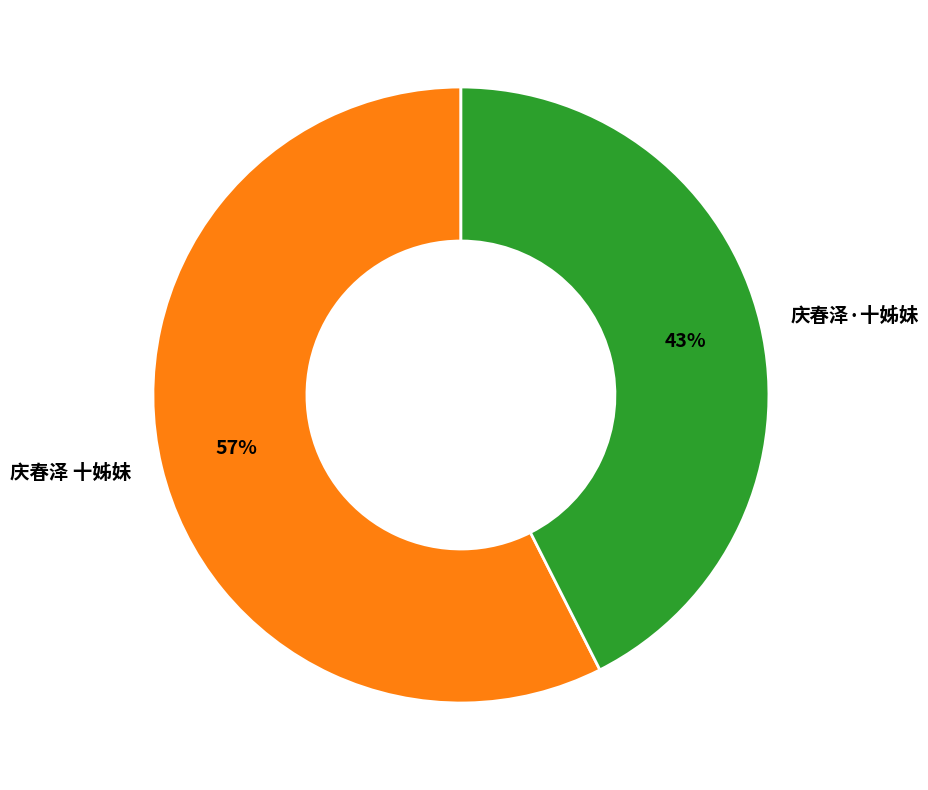

Count the number of slices in the pie.

2